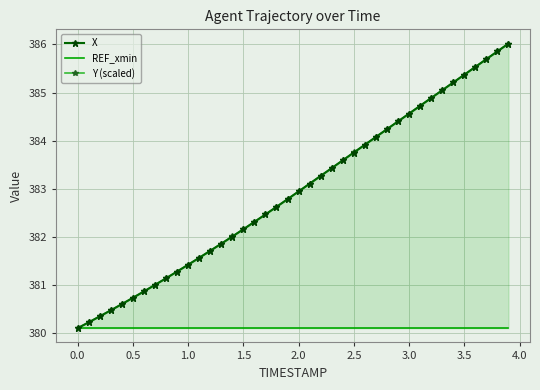

The value of Y (scaled) at 2.0 is 382.9. True or false?

True